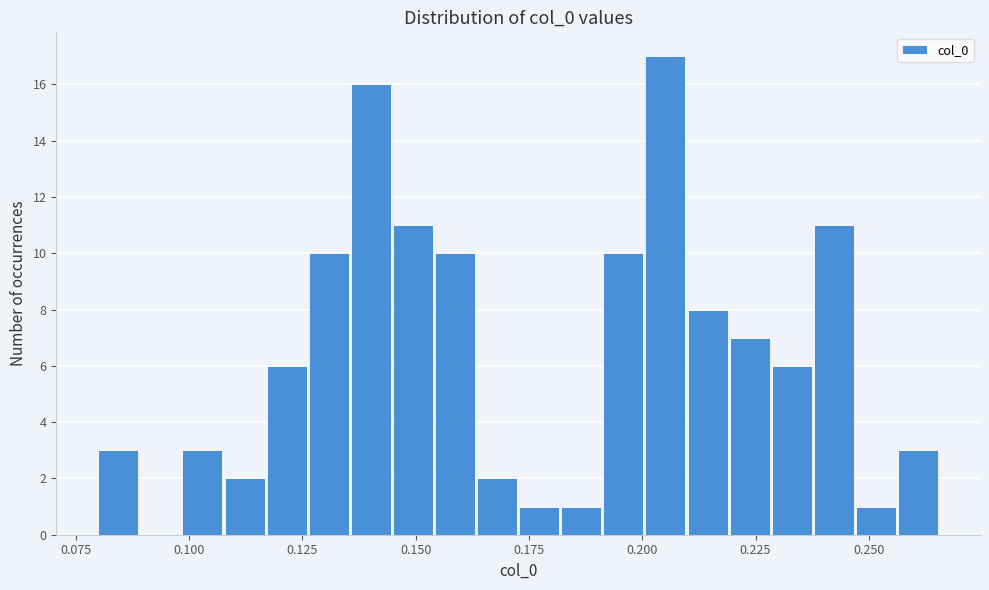

Read against the x-axis, roughly where is the centre of the tallest bar?

0.205